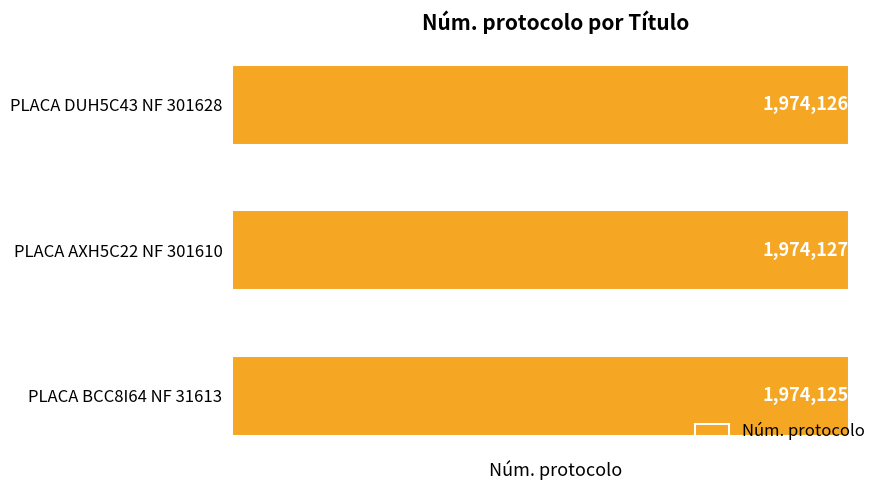

At which label is the value closest to 1974126?

PLACA DUH5C43 NF 301628